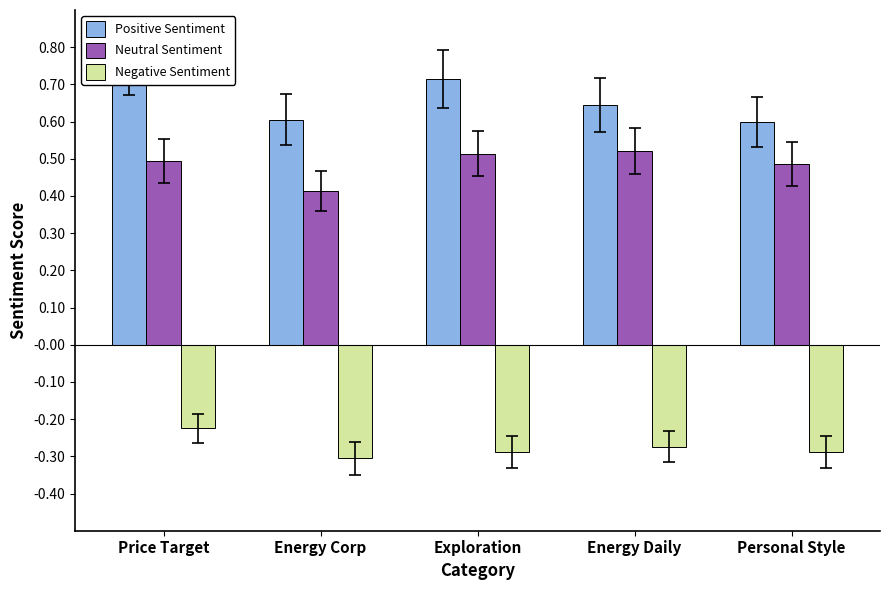

At Price Target, list the series in order from largest to smallest.

Positive Sentiment, Neutral Sentiment, Negative Sentiment